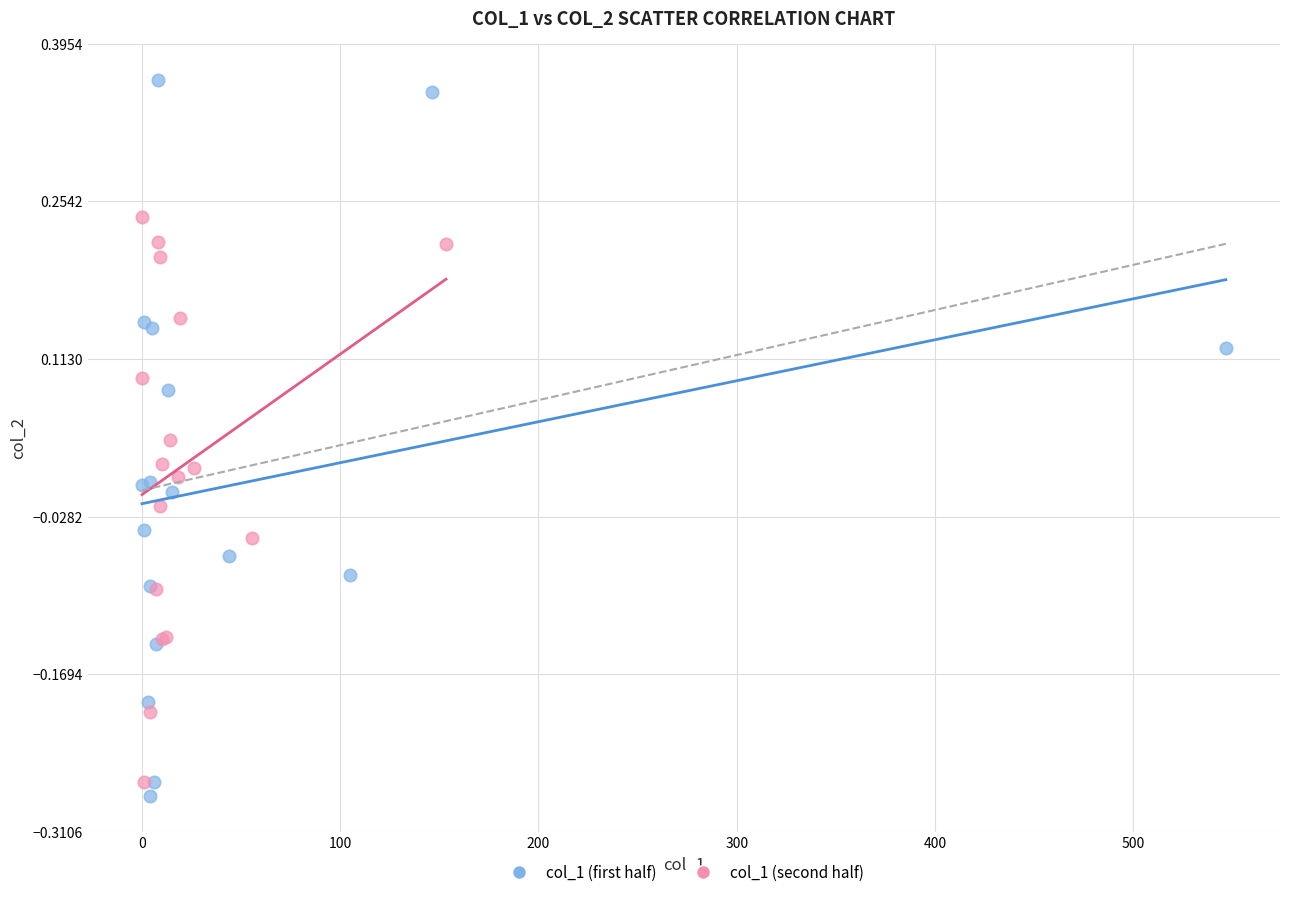

Which series has the largest Y range (max minus min)?

col_1 (first half)